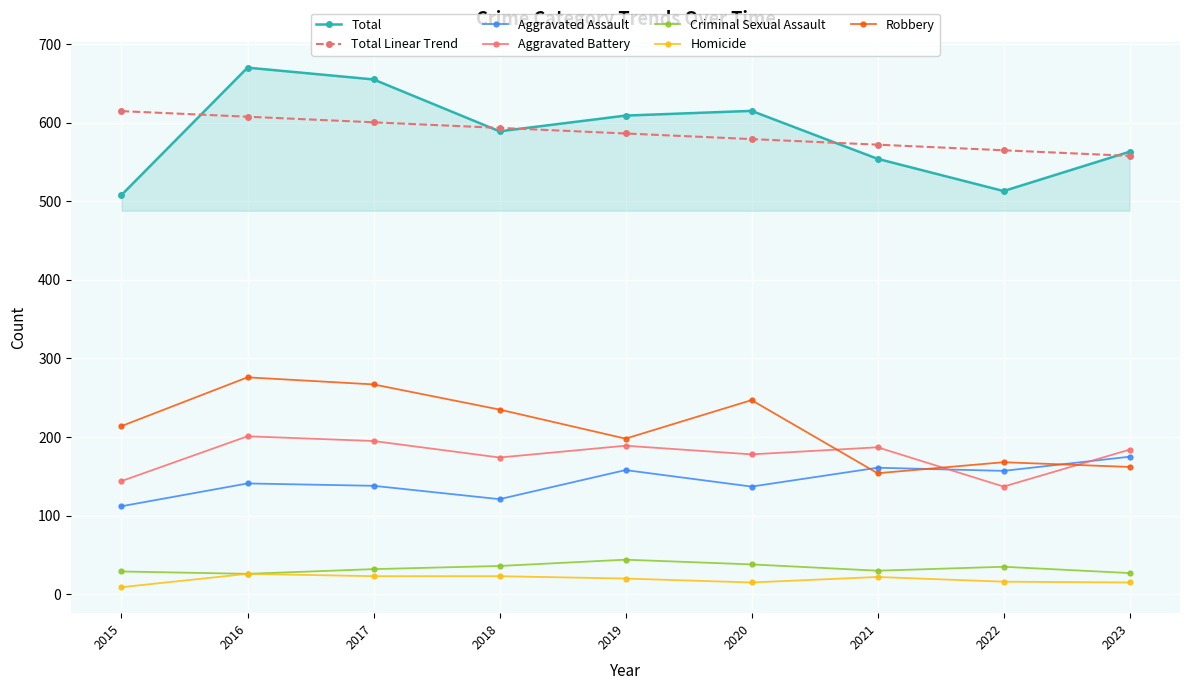

True or false: Robbery has a value of 270 at 2021.

False